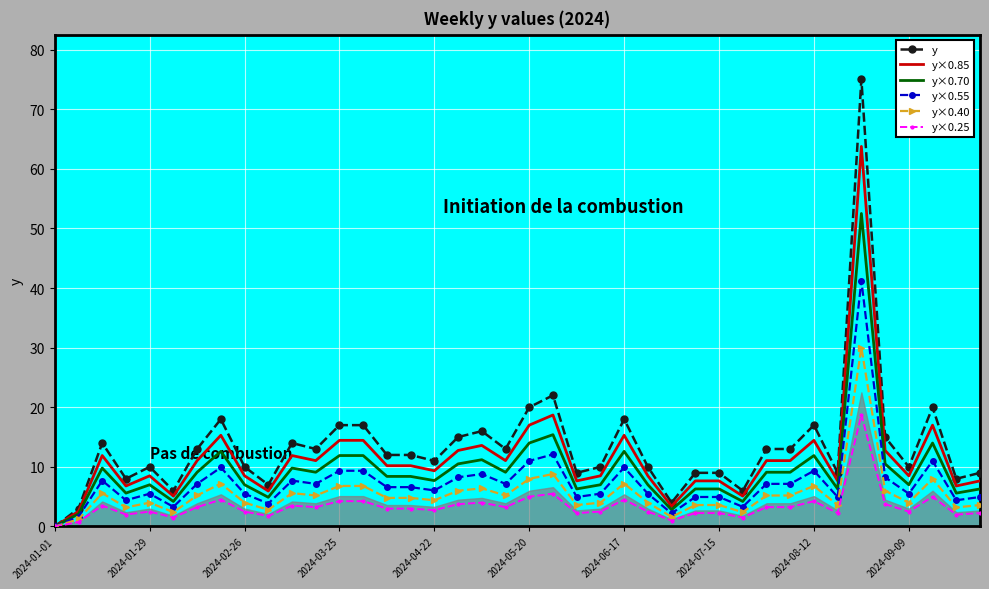

Is the value of y×0.40 at 2024-07-15 greater than the value of y×0.70 at 2024-05-20?

No